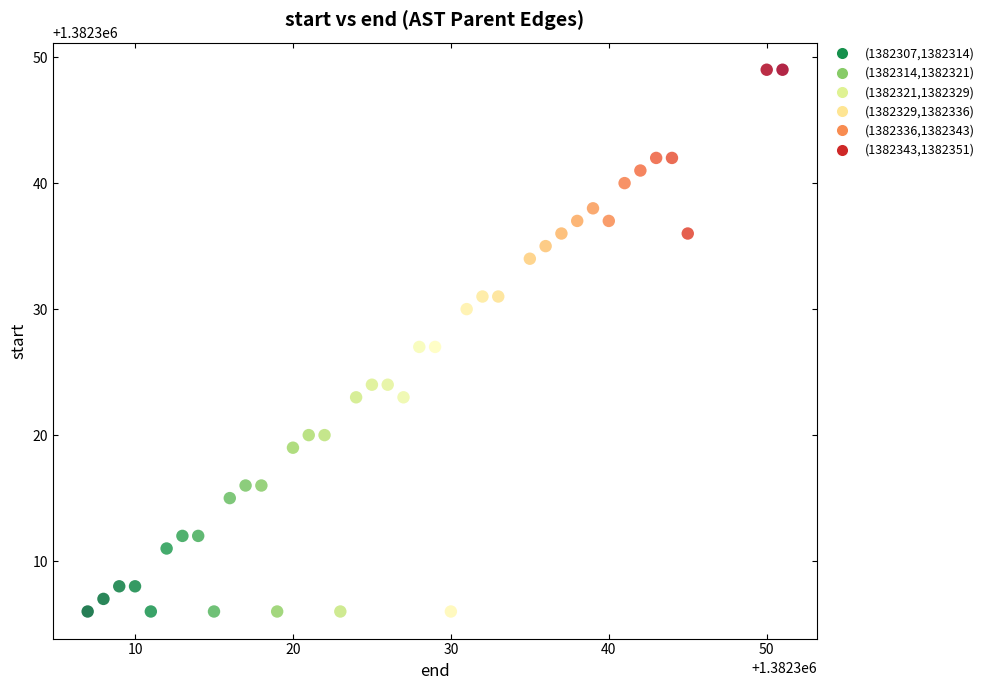

What is the range of X values (max minus min)?

44